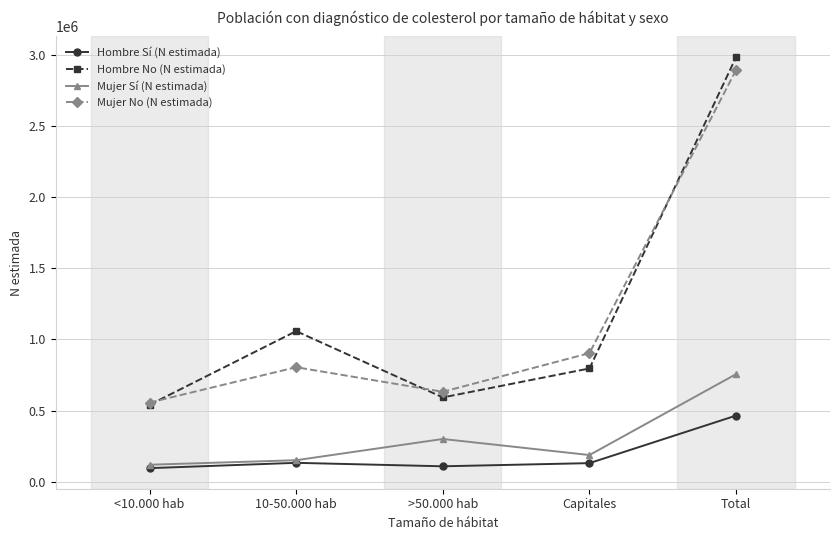

How many distinct data groups are displayed?

4